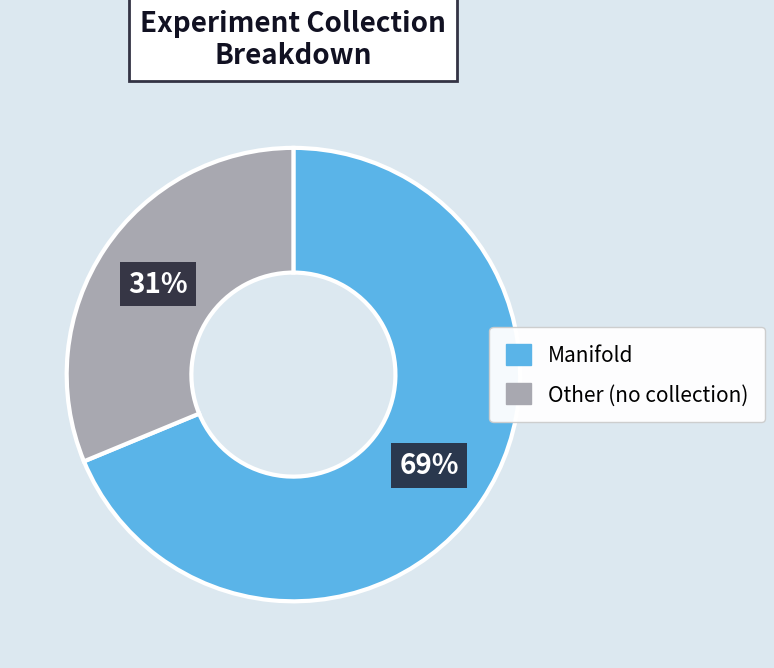

Between Manifold and Other (no collection), which is larger?

Manifold